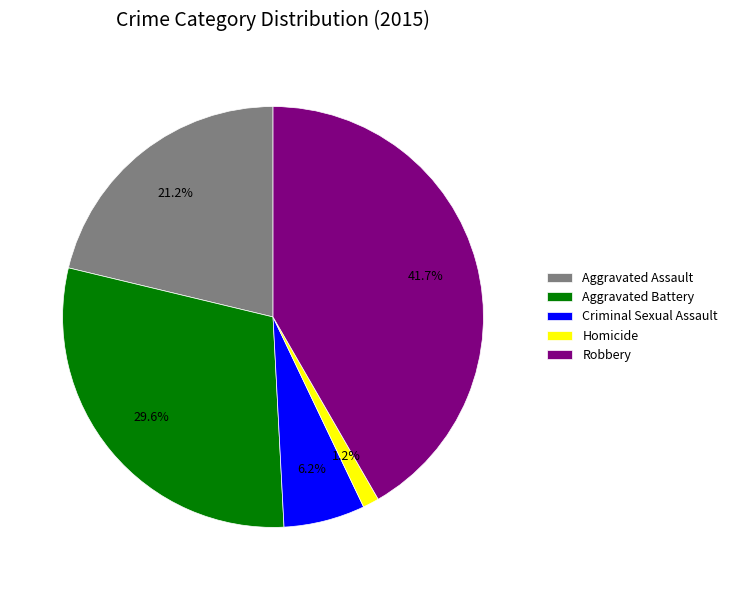

Rank the categories by value from lowest to highest.

Homicide, Criminal Sexual Assault, Aggravated Assault, Aggravated Battery, Robbery